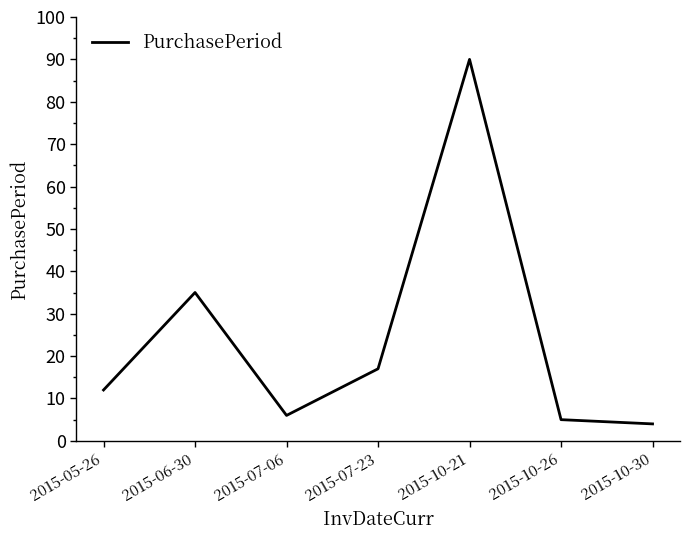

What is the approximate value at 2015-06-30?

35